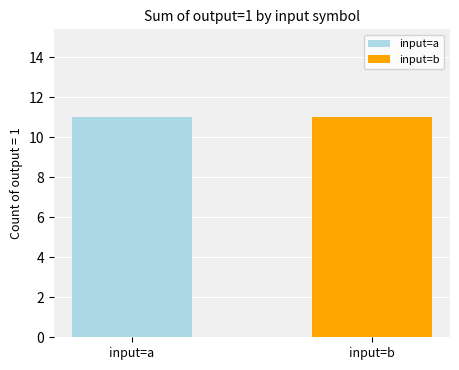

At 7, list the series in order from largest to smallest.

input_a, input_b